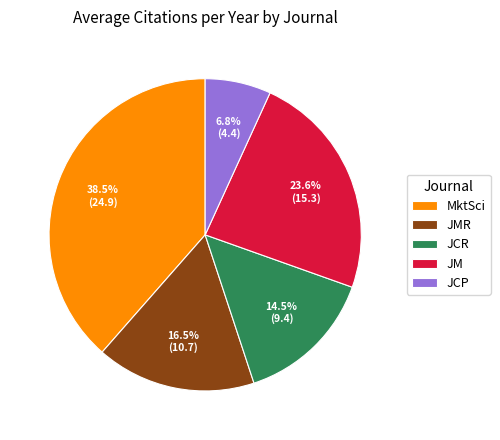

How many segments does this pie chart have?

5